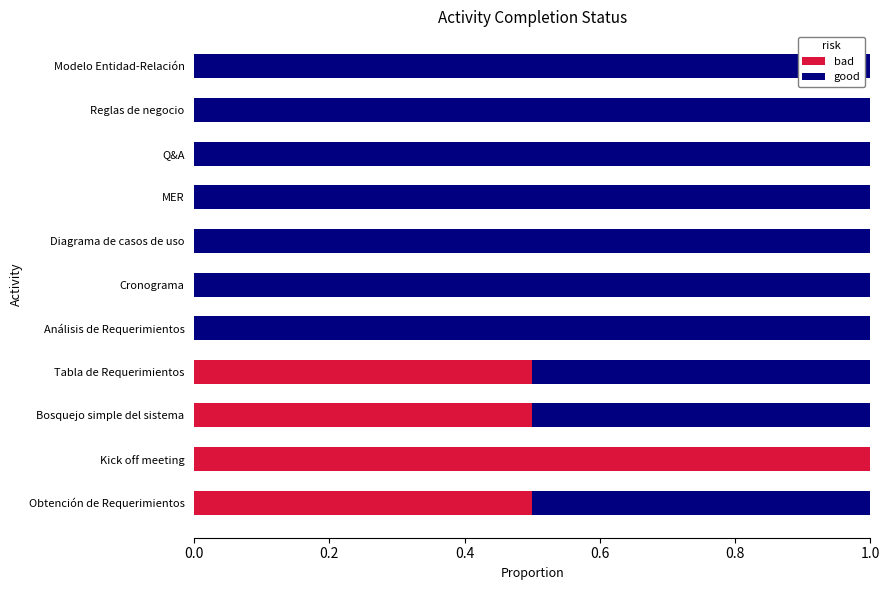

What is the sum of all bad values?

2.5